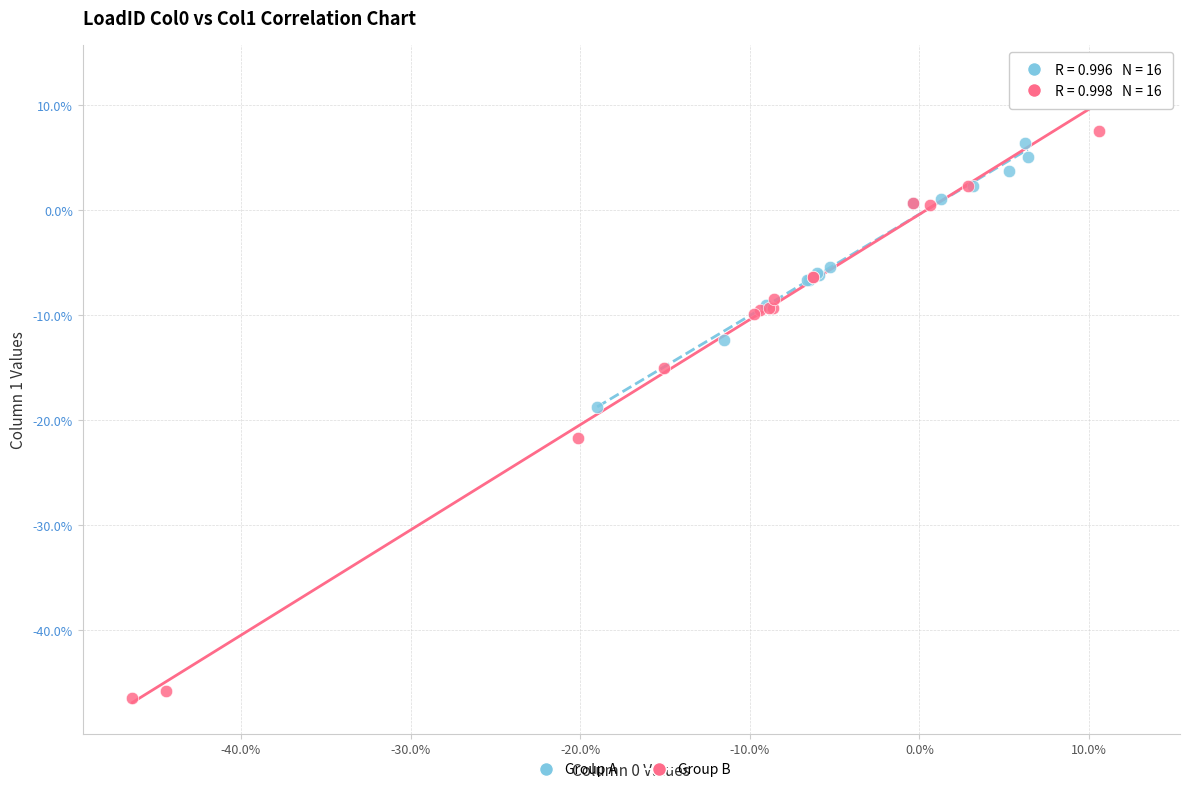

What are all the series names shown in the legend?

Group A, Group B